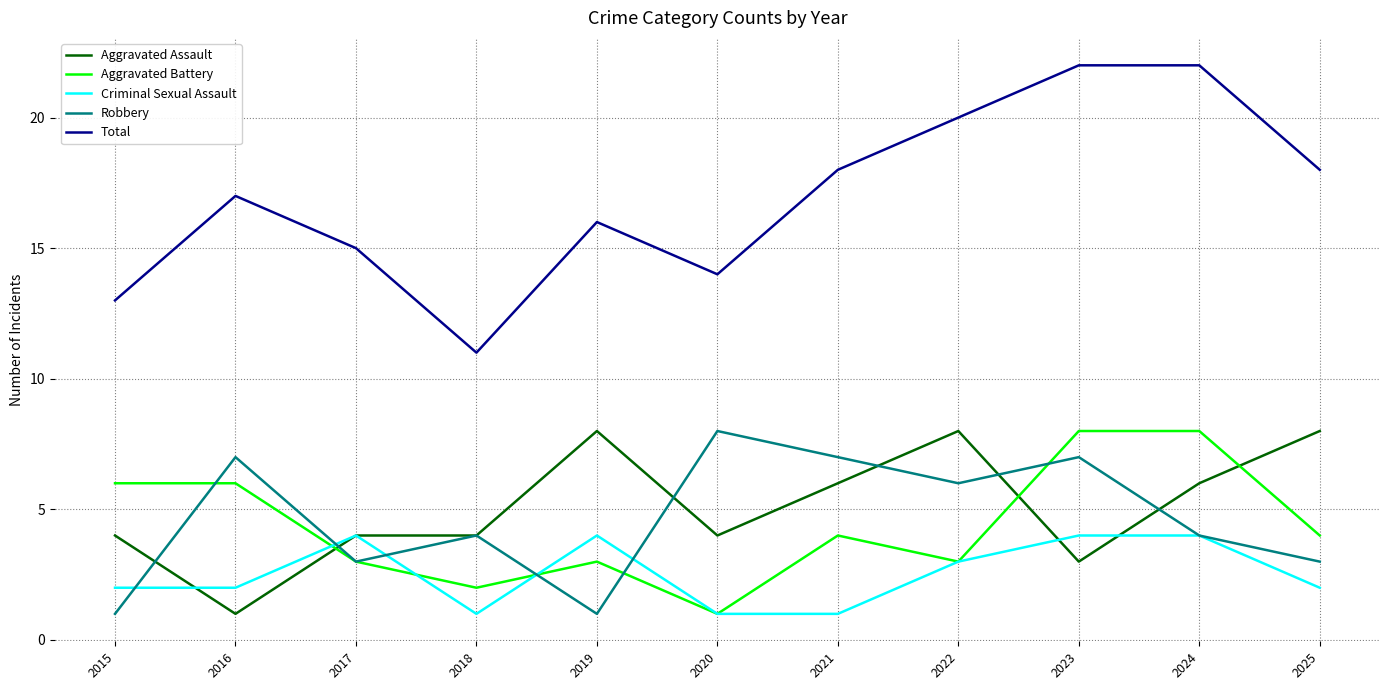

What is the spread (max minus min) of values at 2020?

13